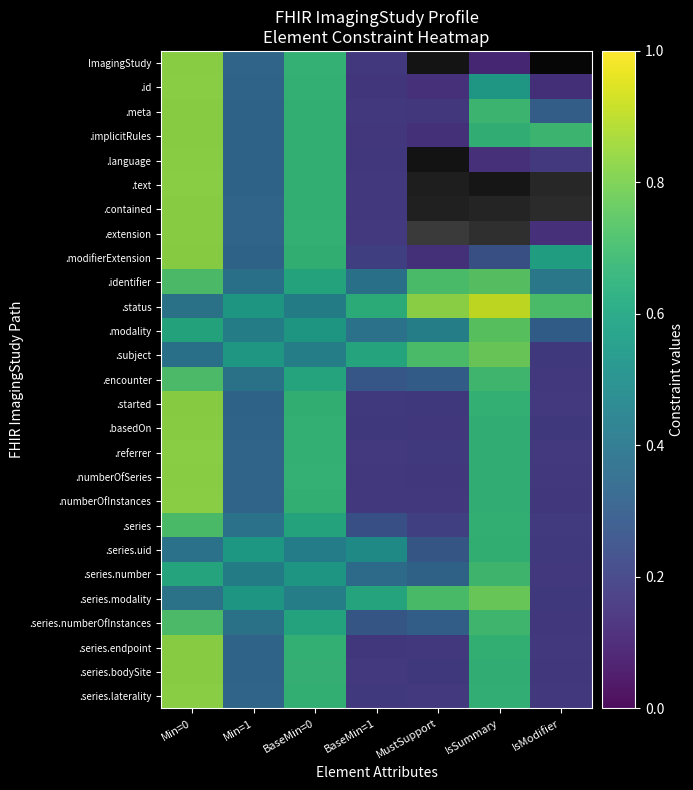

The .encounter series shows 0.6 at BaseMin=0. True or false?

True